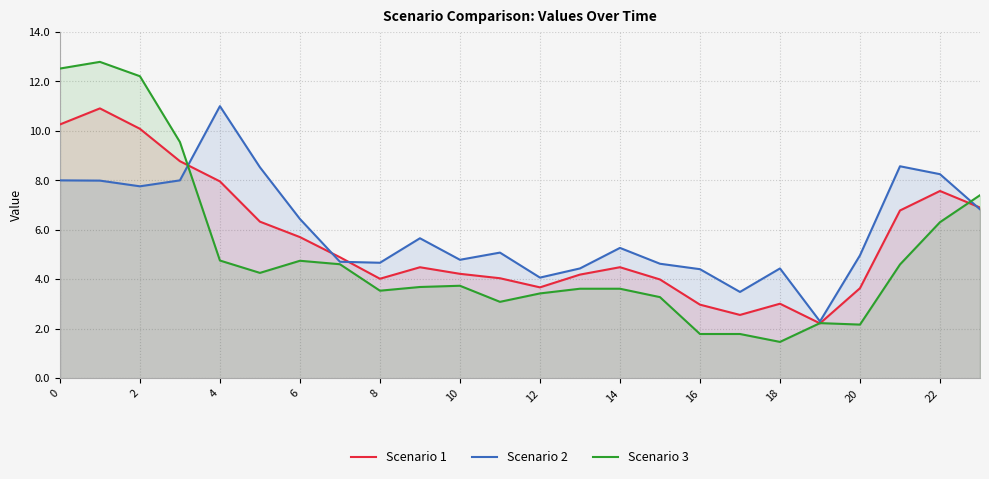

Reading left to right, list all the values displayed in this chart.

Scenario 1: 10.3	10.9	10.1	8.8	8.0	6.3	5.7	4.9	4.0	4.5	4.2	4.0	3.7	4.2	4.5	4.0	3.0	2.6	3.0	2.2	3.6	6.8	7.6	6.9
Scenario 2: 8.0	8.0	7.8	8.0	11.0	8.5	6.4	4.7	4.7	5.7	4.8	5.1	4.1	4.4	5.3	4.6	4.4	3.5	4.4	2.3	5.0	8.6	8.2	6.8
Scenario 3: 12.5	12.8	12.2	9.6	4.8	4.3	4.8	4.6	3.5	3.7	3.7	3.1	3.4	3.6	3.6	3.3	1.8	1.8	1.5	2.2	2.2	4.6	6.3	7.4